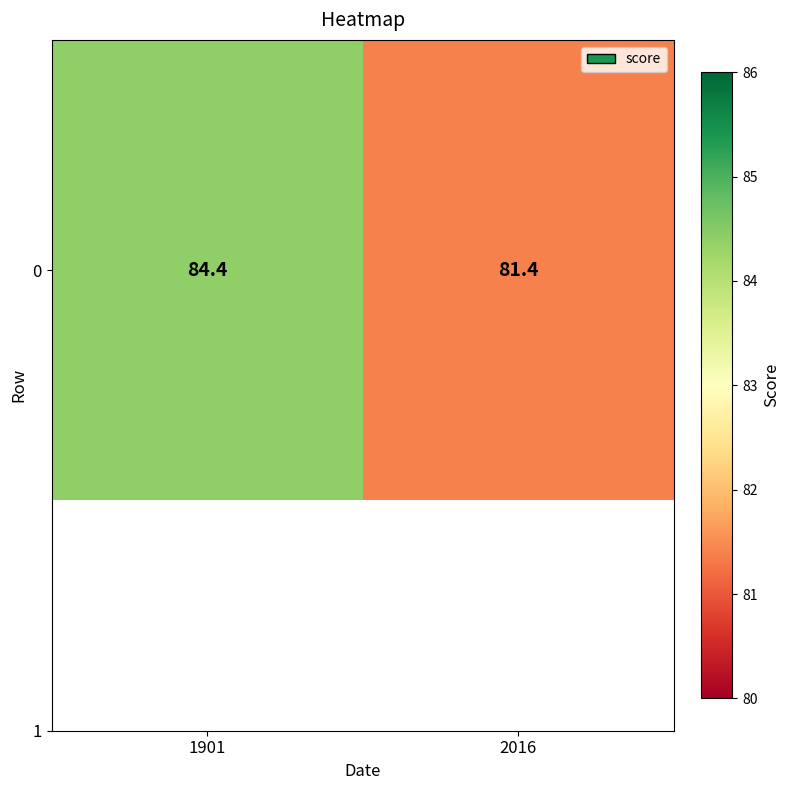

Reading left to right, transcribe all the data shown in this chart.

84.4	81.4